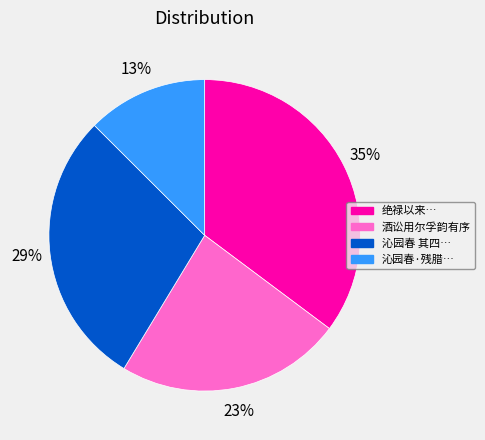

To the nearest percent, what is the average slice percentage?

25%